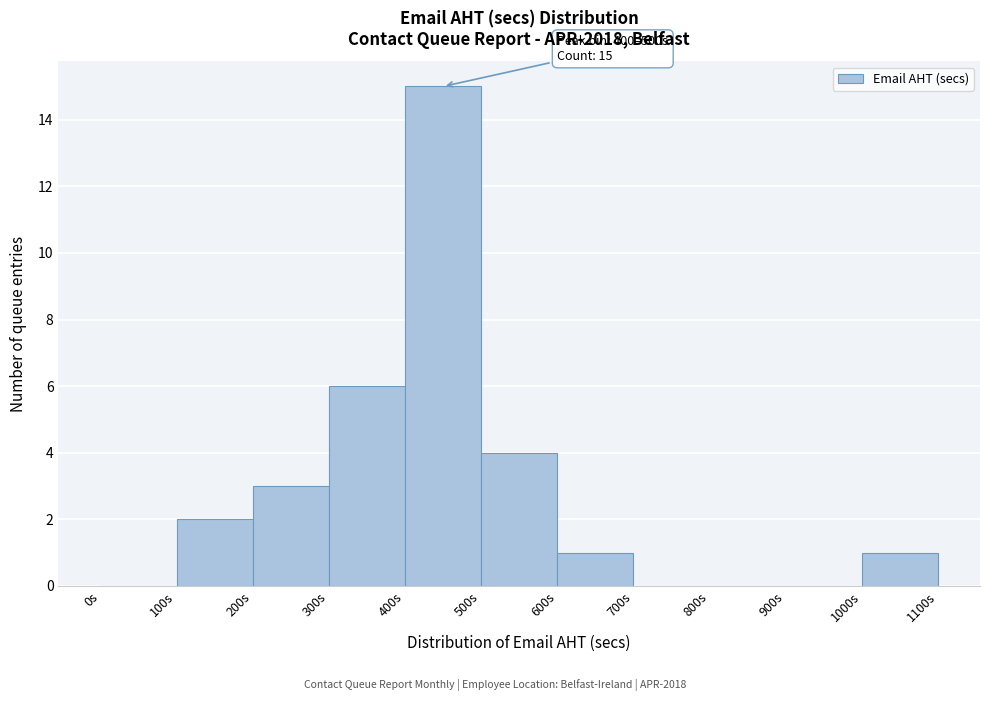

Over which range of the x-axis is the bar tallest?

400 to 500